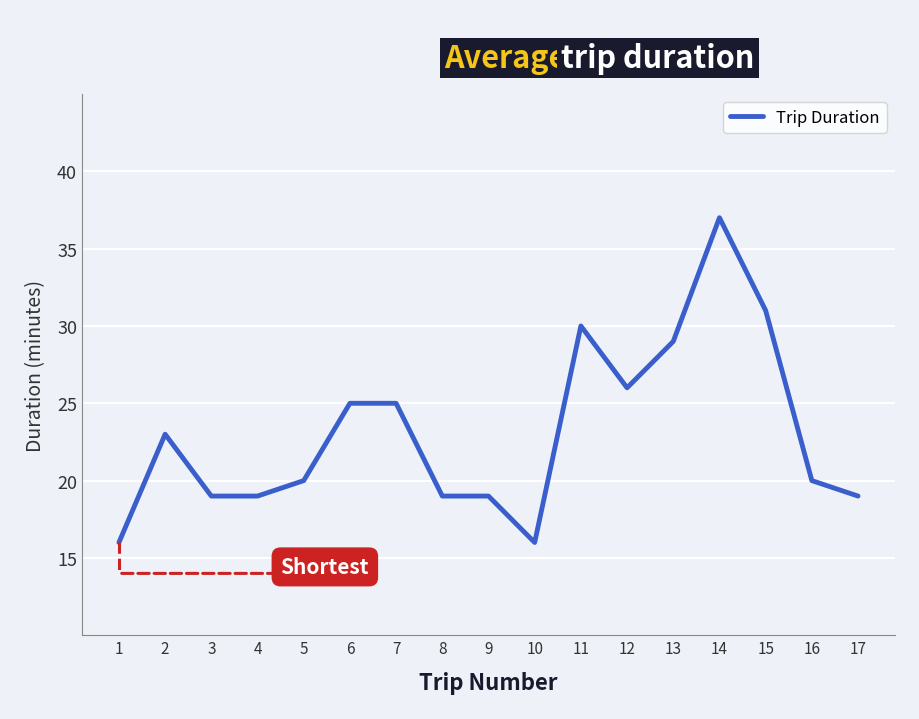

What is the change in value from 6 to 9?

-6